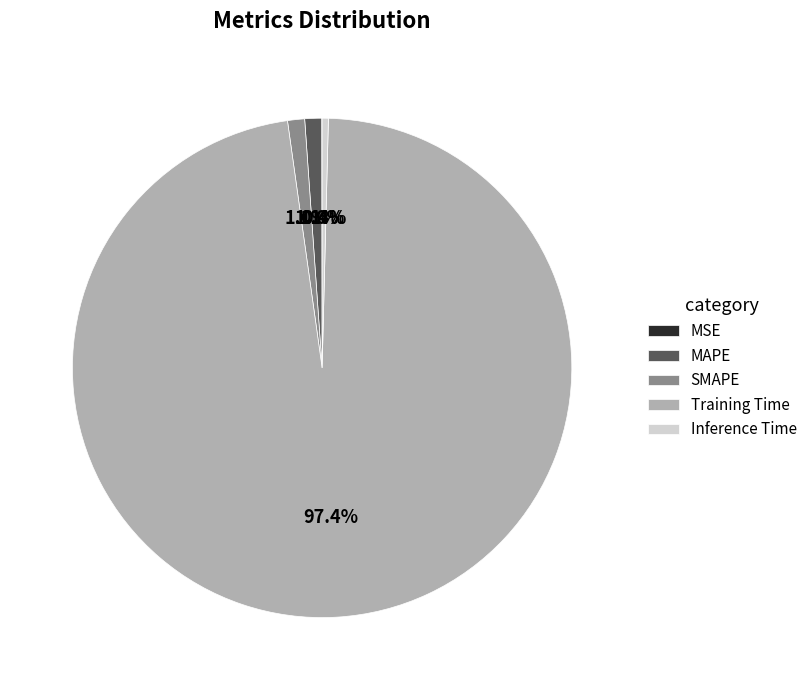

How much of the chart is everything except Inference Time?

99.6%